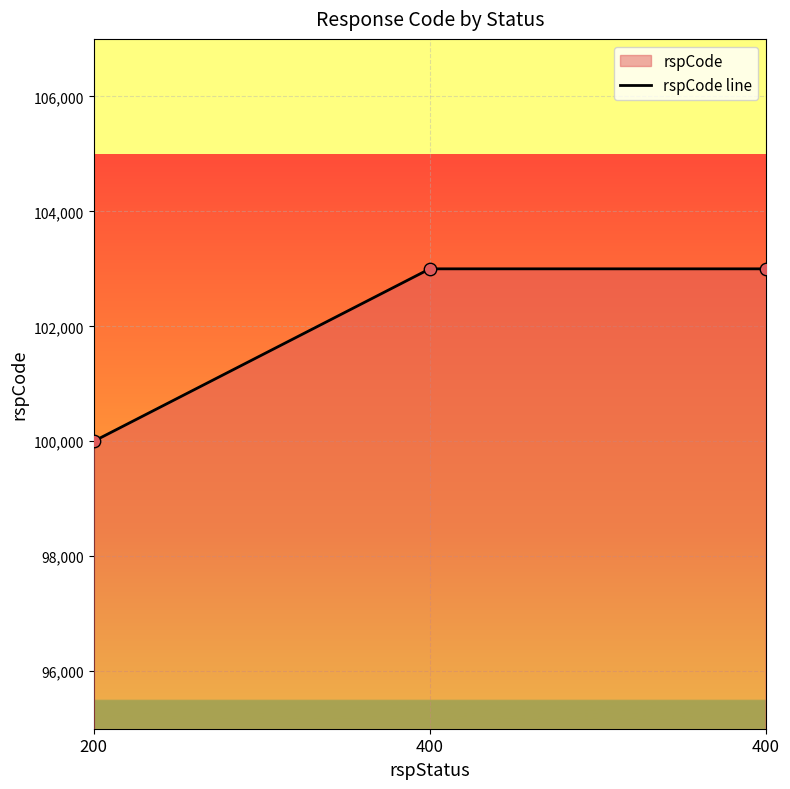

What is the ratio of the value at 400 to the value at 400?

1.0